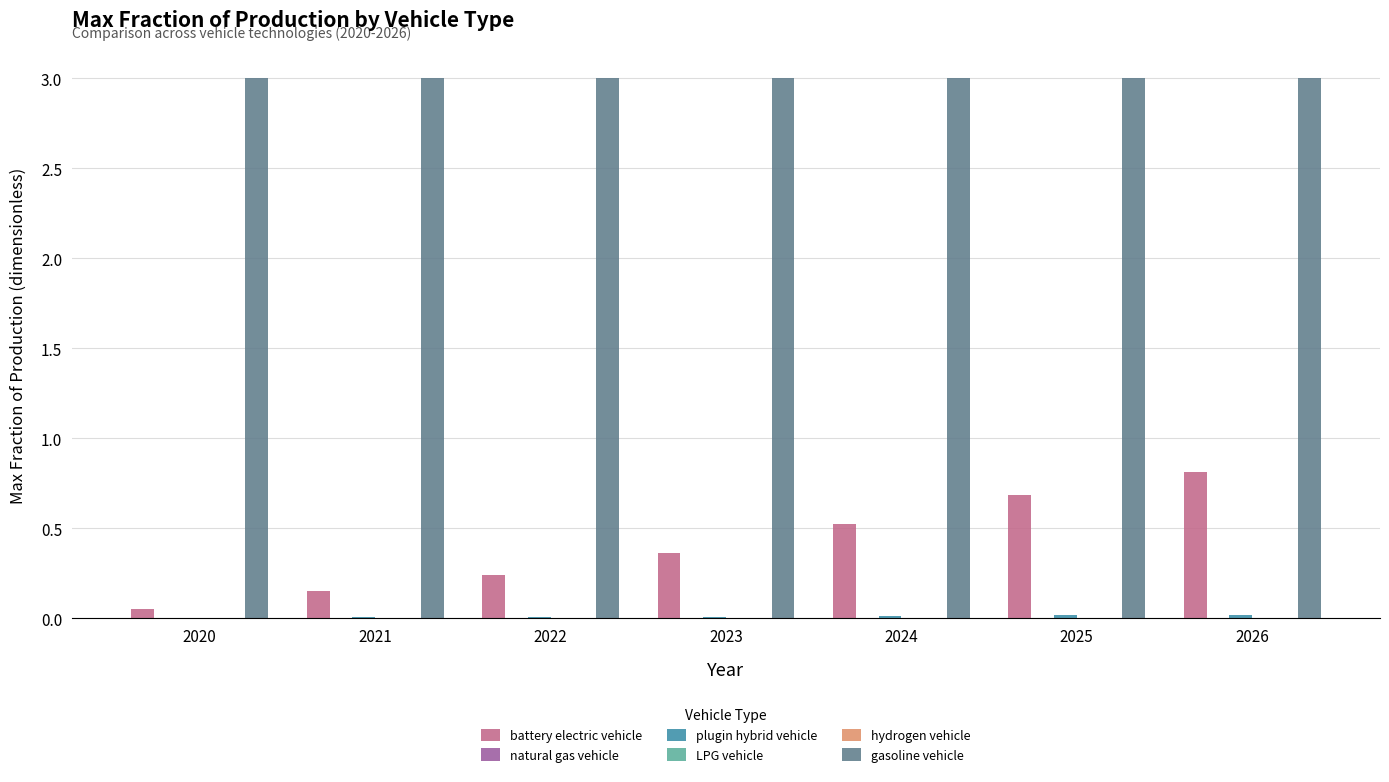

Which series has the largest total across all categories?

gasoline vehicle